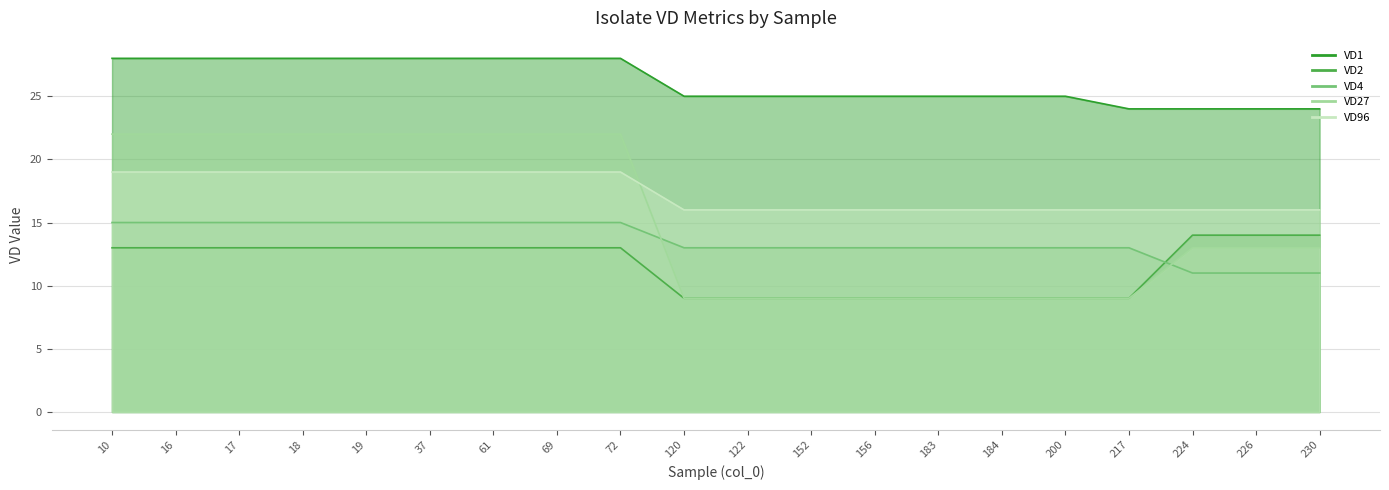

True or false: VD2 and VD27 intersect in this chart.

False